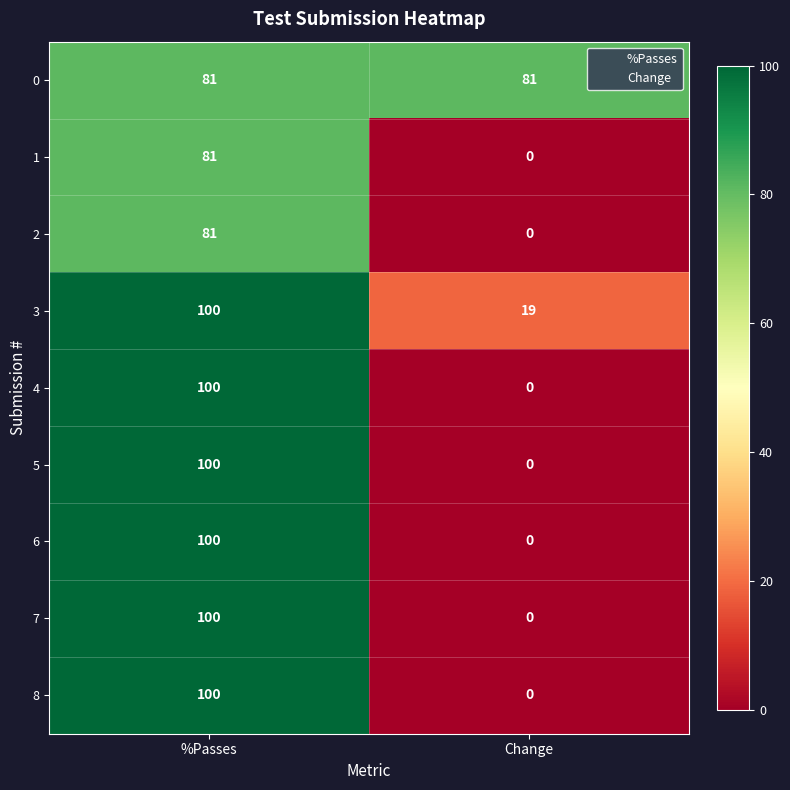

Which series has the largest total across all categories?

0